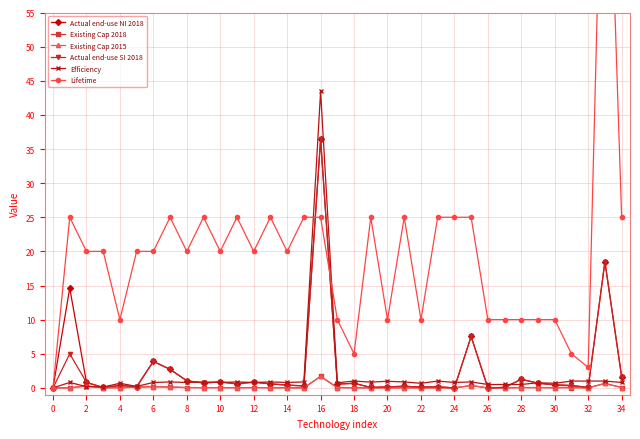

True or false: Actual end-use NI 2018 has a value of 0.1 at 22.

True